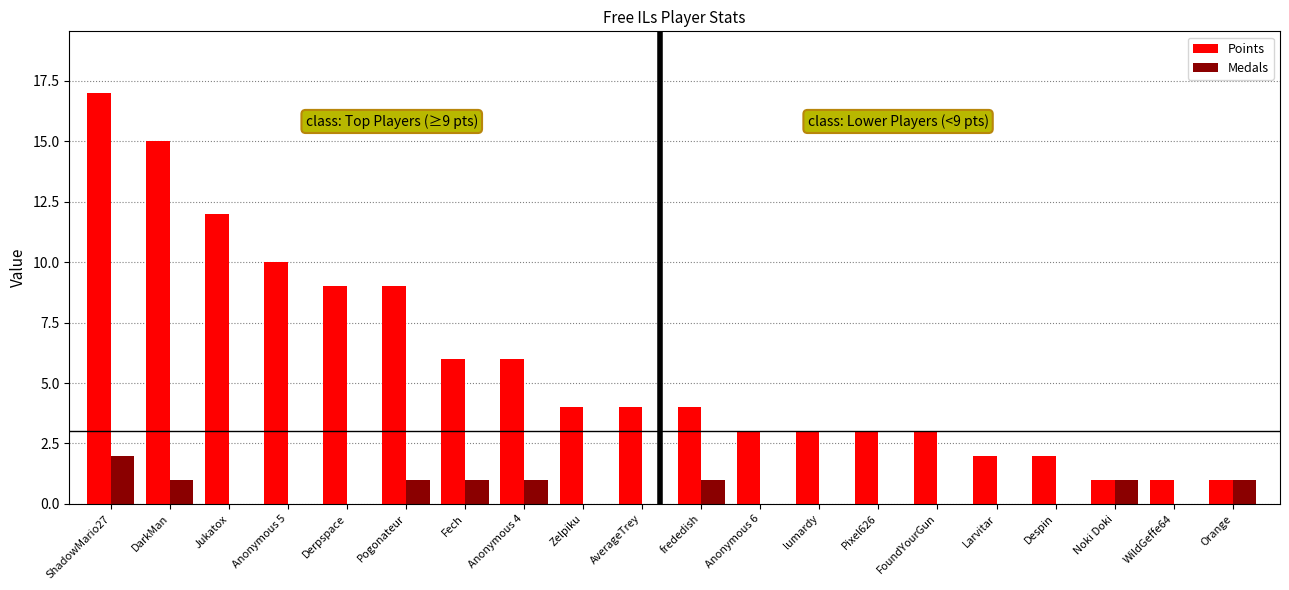

Which category has the highest value in the Medals series?

ShadowMario27